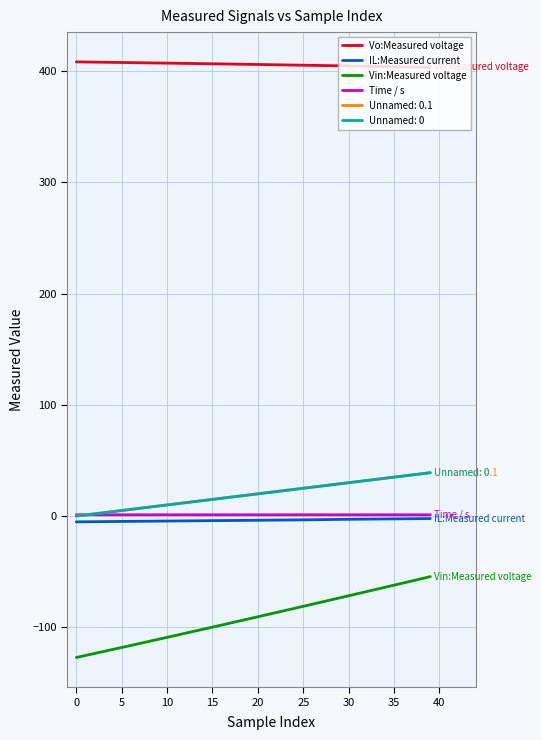

What is the sum of all Vo:Measured voltage values?

3653.9